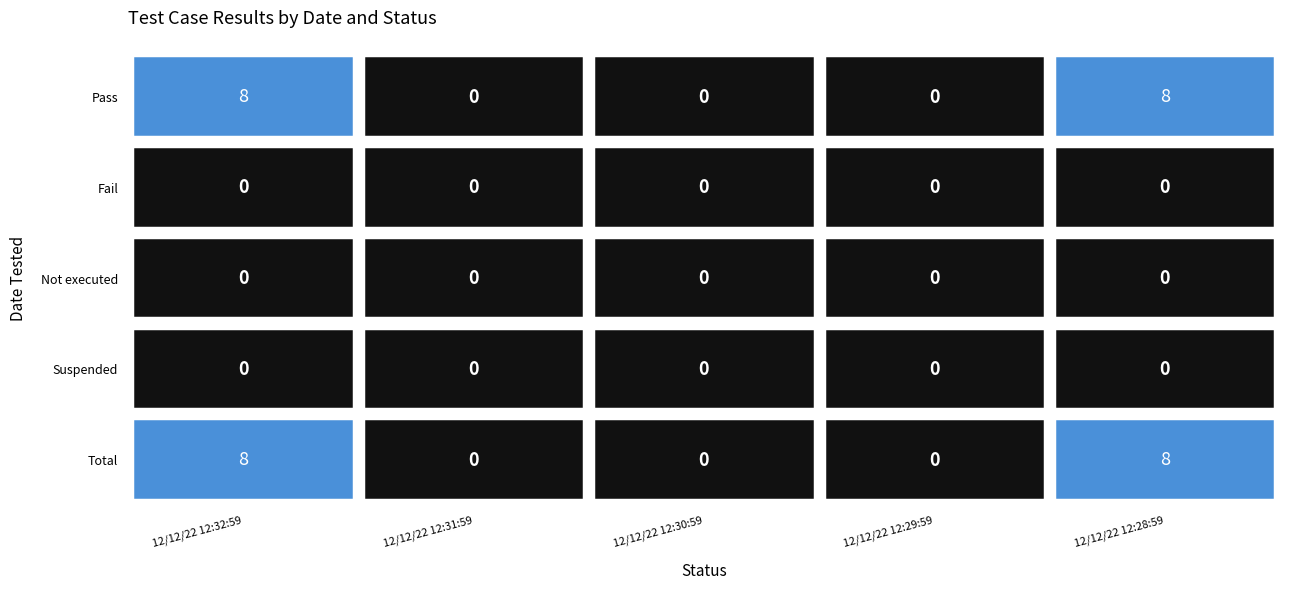

Between 12/12/22 12:29:59 and 12/12/22 12:28:59, which series saw the biggest shift?

Pass